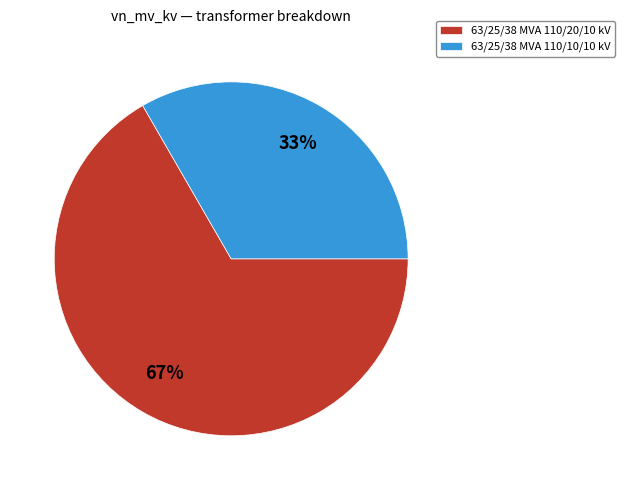

Is 63/25/38 MVA 110/10/10 kV the majority of the pie?

No